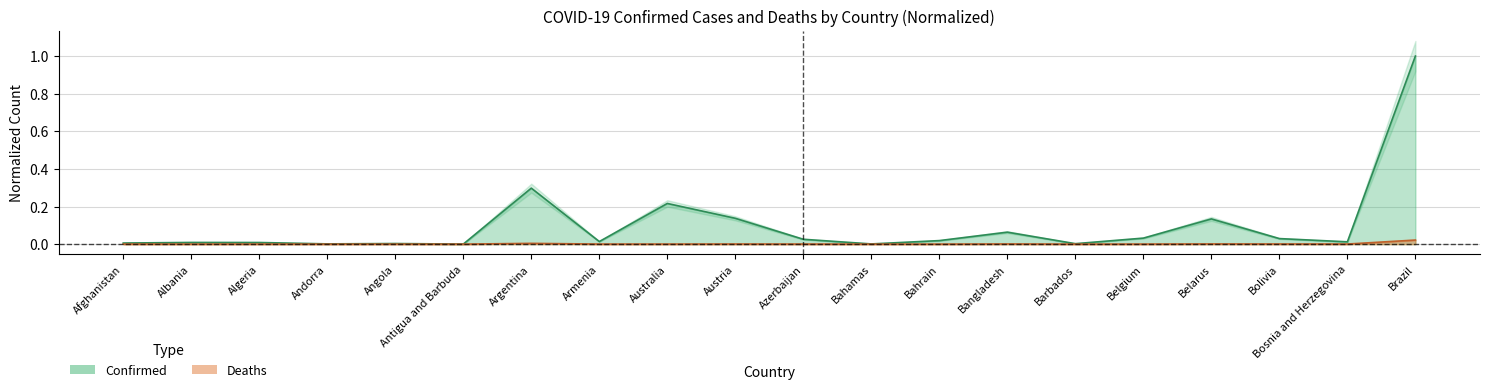

Is the value of Confirmed at Australia greater than the value of Deaths at Bolivia?

Yes